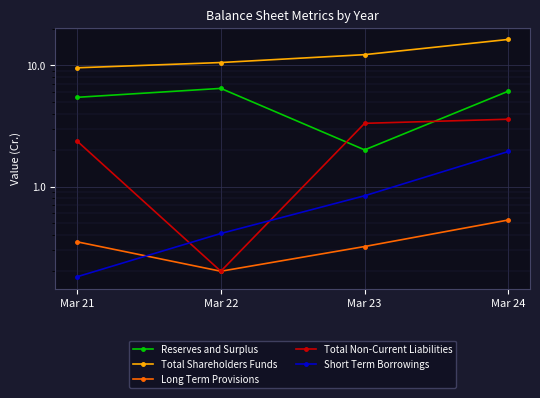

What is the value of the Long Term Provisions point at the 4th from the left?

0.5